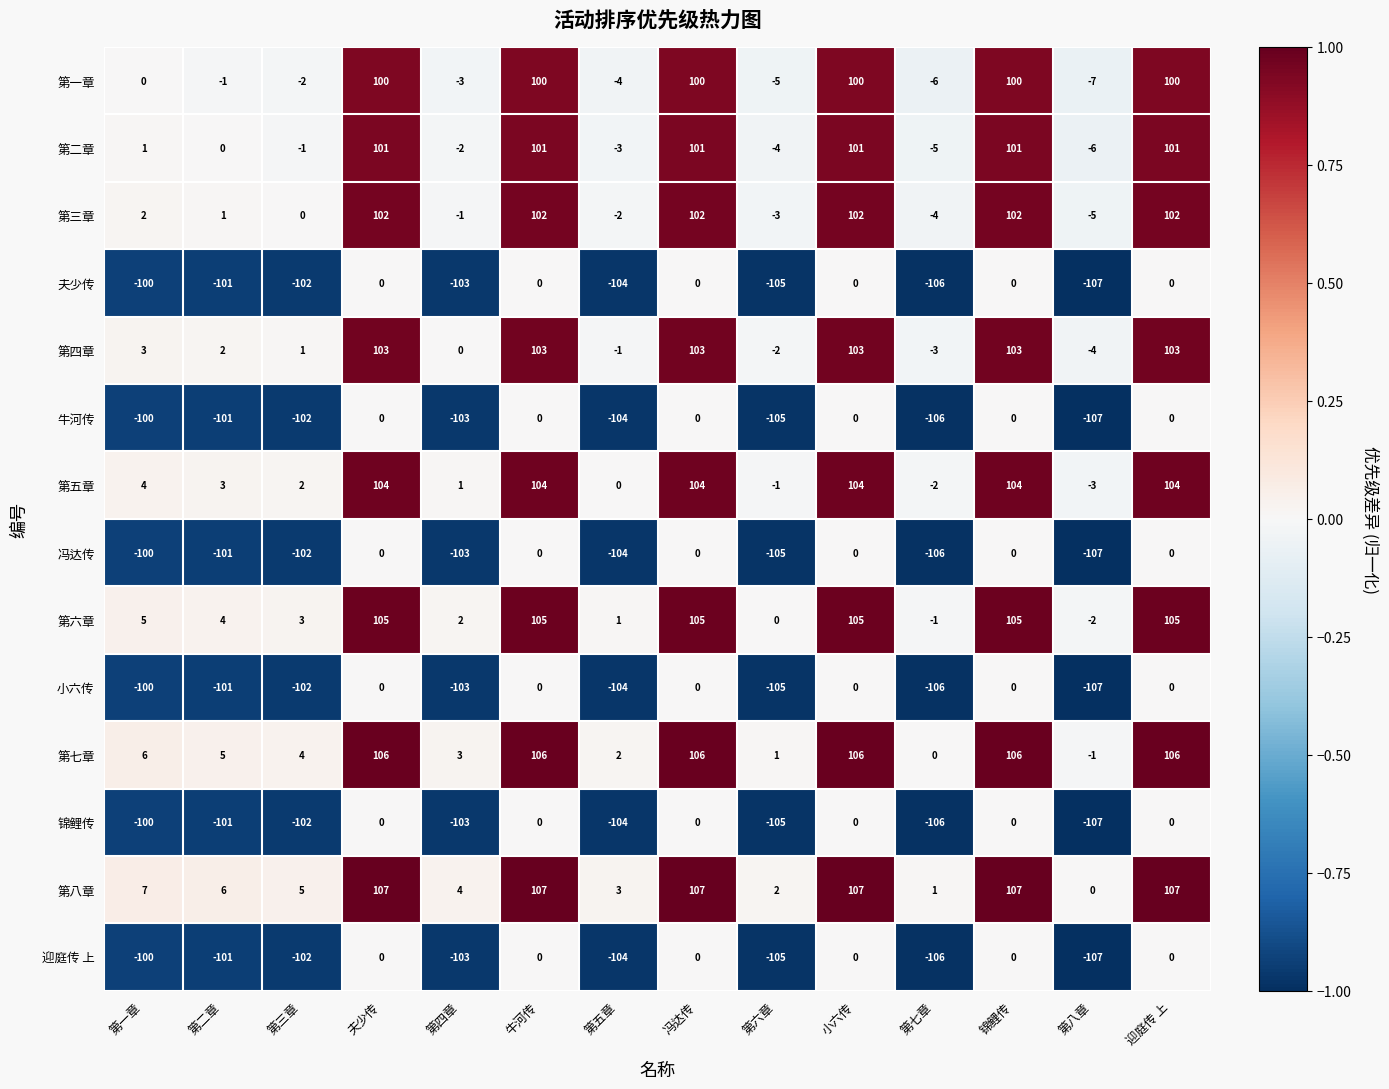

How many categories are shown in the chart?

14